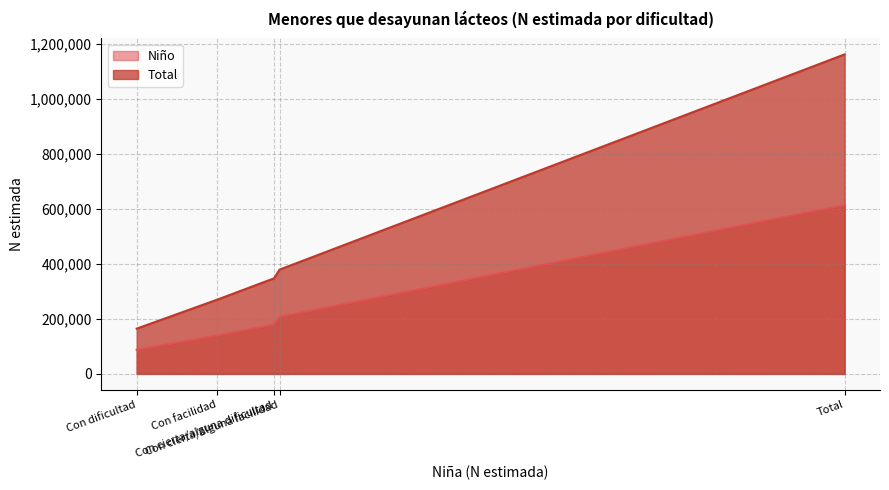

What value does the Niño series have at Con dificultad, to the nearest 10?

87710